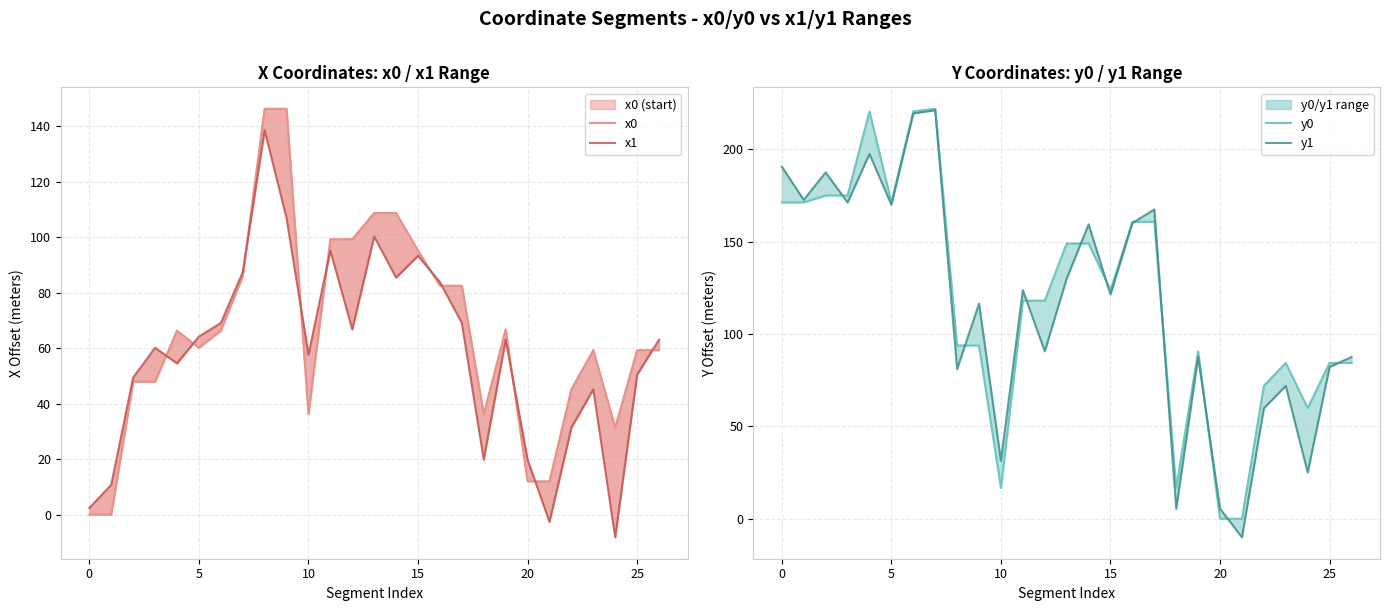

Is the value of y1 at 5 greater than the value of x1 at 20?

Yes